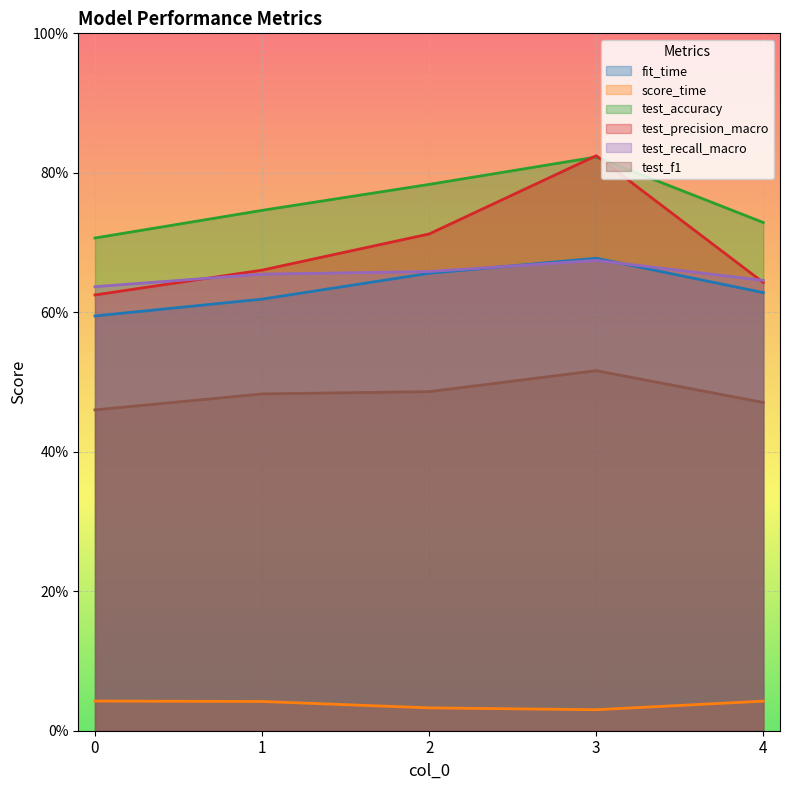

In fit_time, how many points are higher than both neighbors (excluding endpoints)?

1